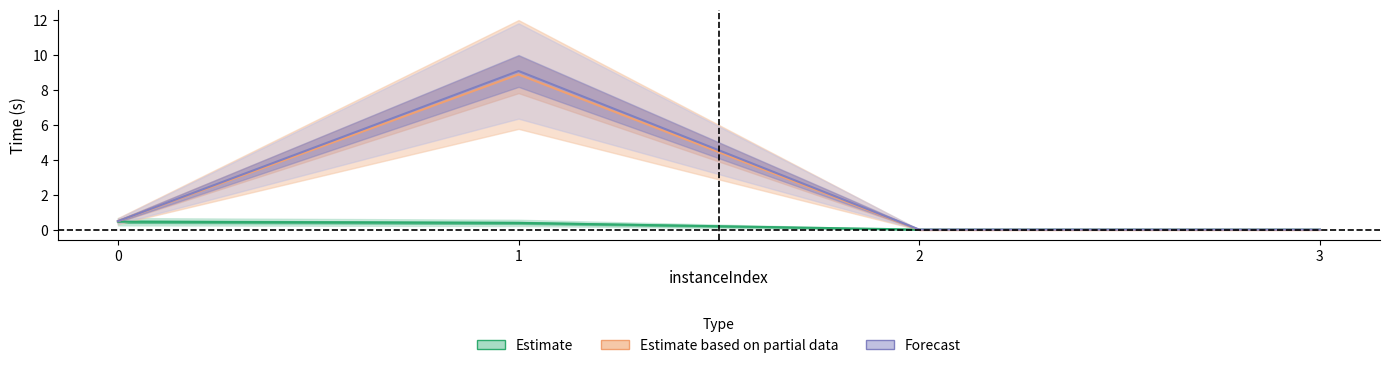

Does the chart display data point markers on the line(s)?

No